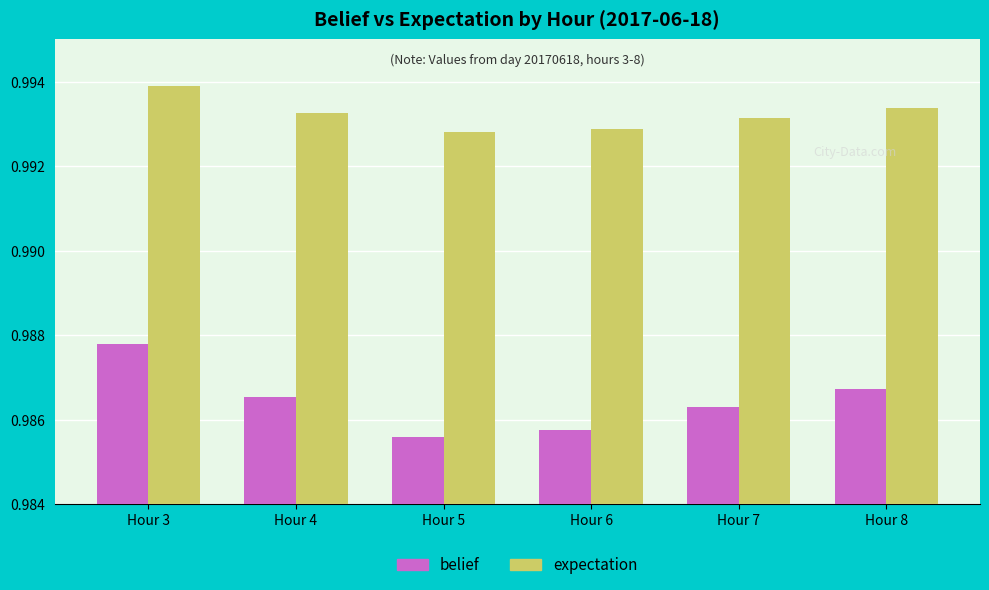

What are all the series names shown in the legend?

belief, expectation